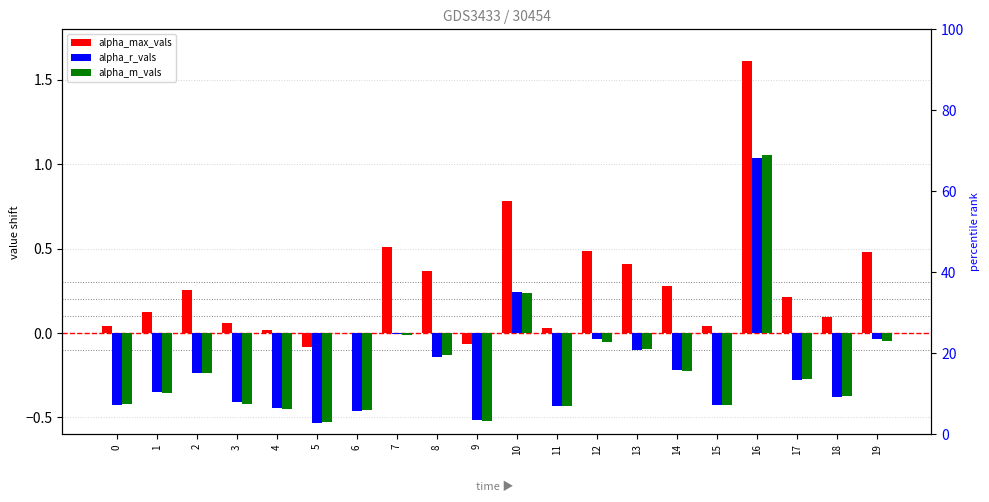

What is the difference between the highest and lowest values at 17?

0.5